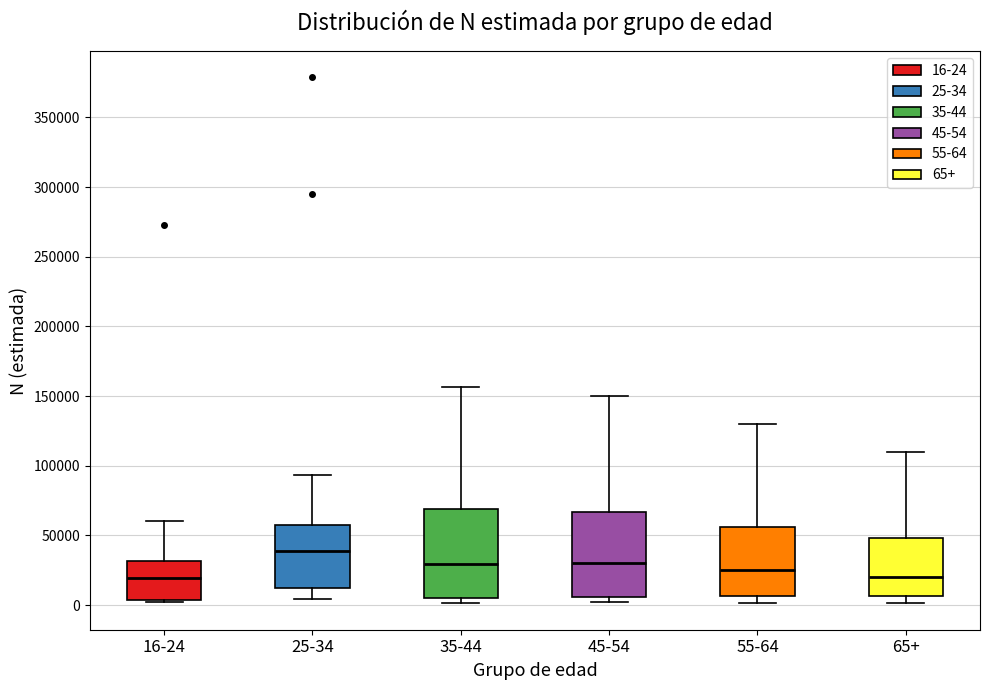

Which box has the highest median line?

25-34